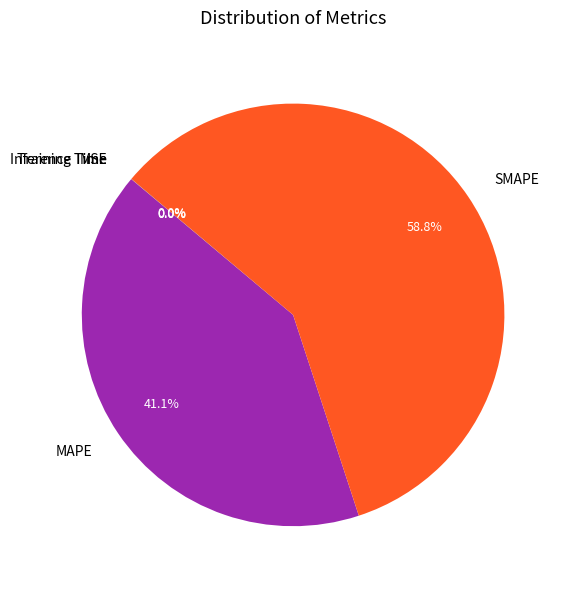

Is MAPE the majority of the pie?

No